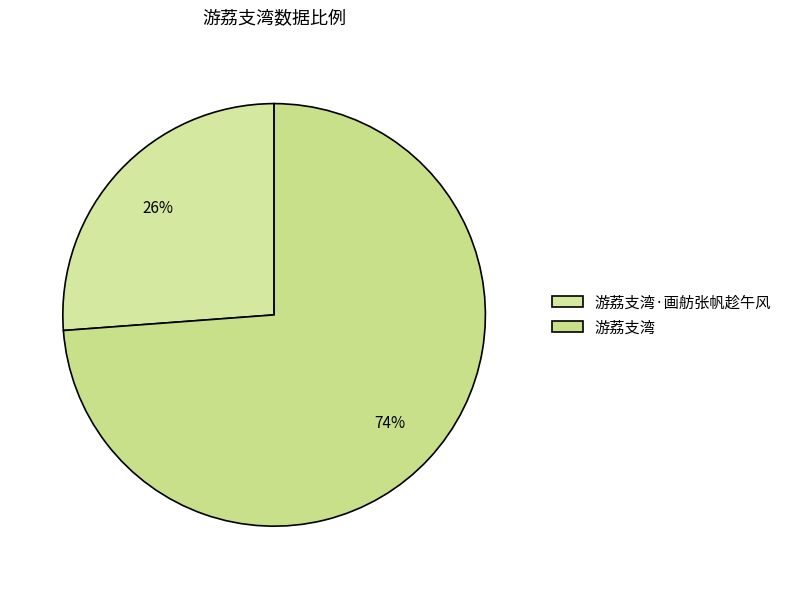

What is the total percentage of 游荔支湾 and 游荔支湾·画舫张帆趁午风?

100.0%